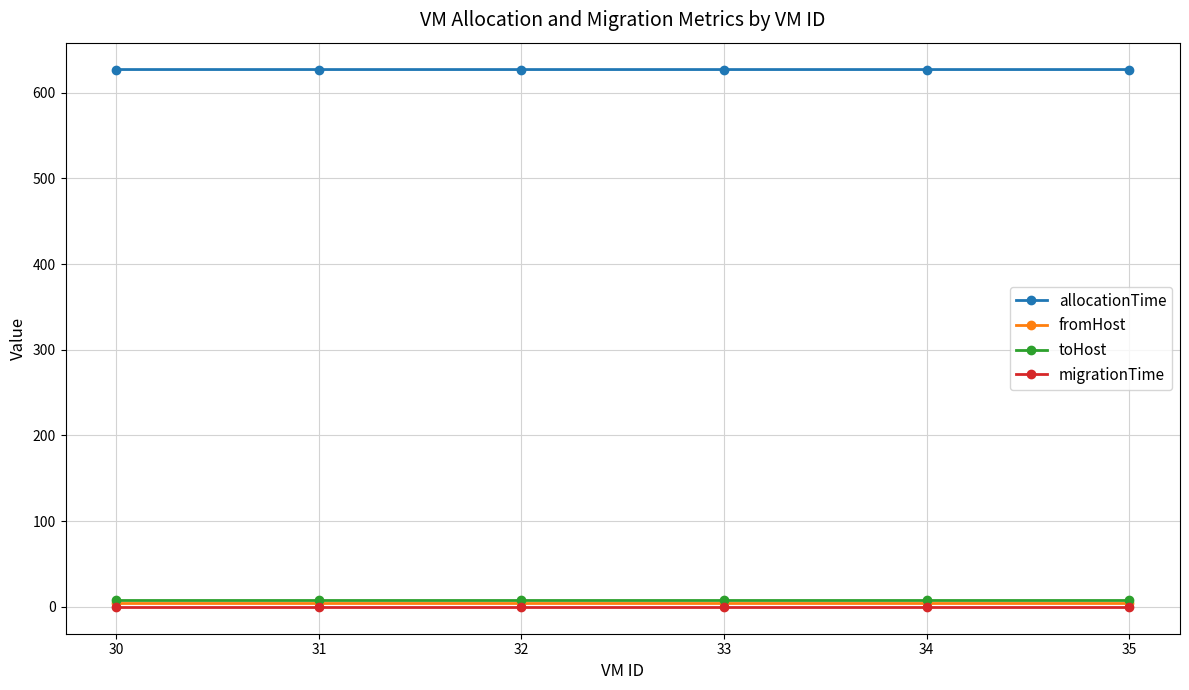

What is the average value of the fromHost series?

5.0